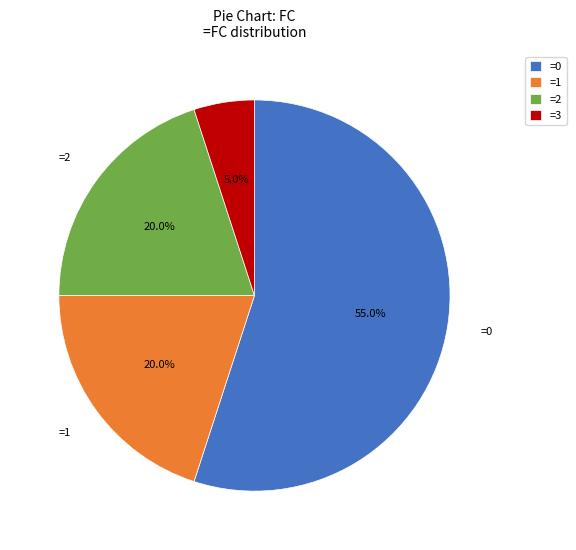

Between =1 and =3, which is larger?

=1